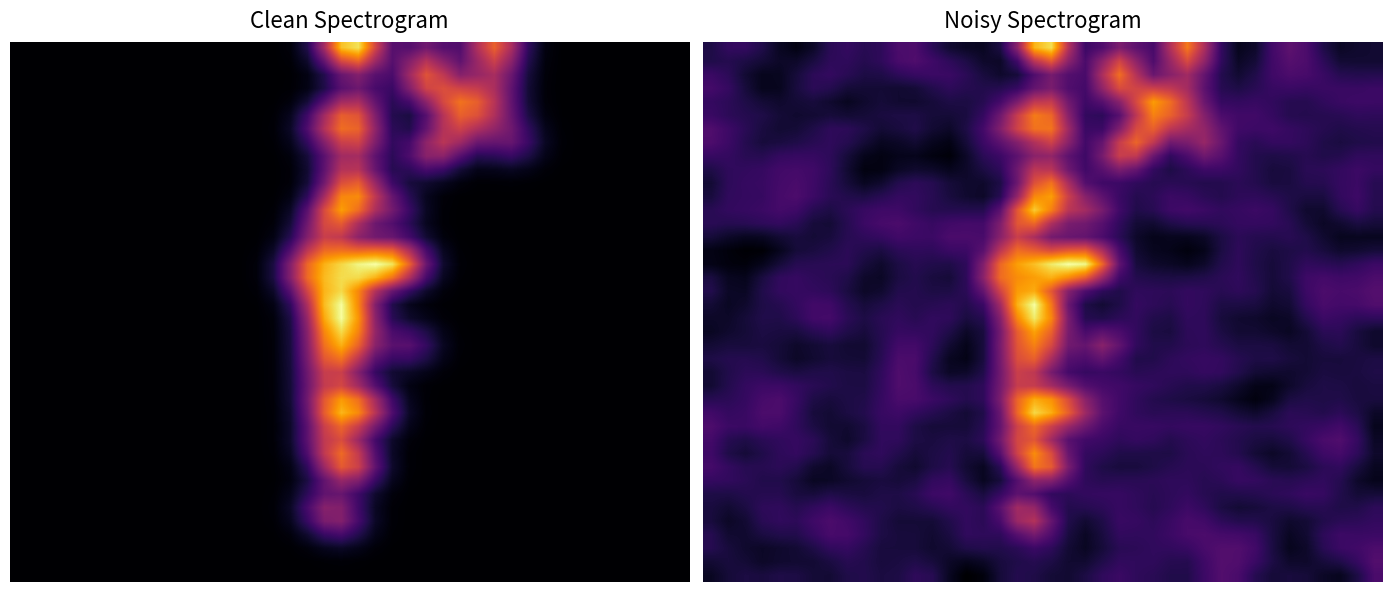

Count the number of categories in the chart.

40